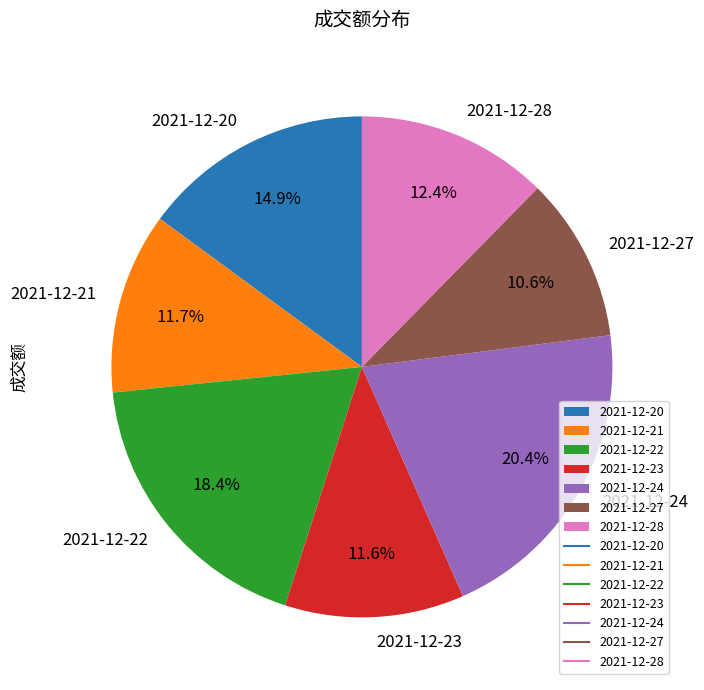

What is the largest slice in the pie chart?

2021-12-24